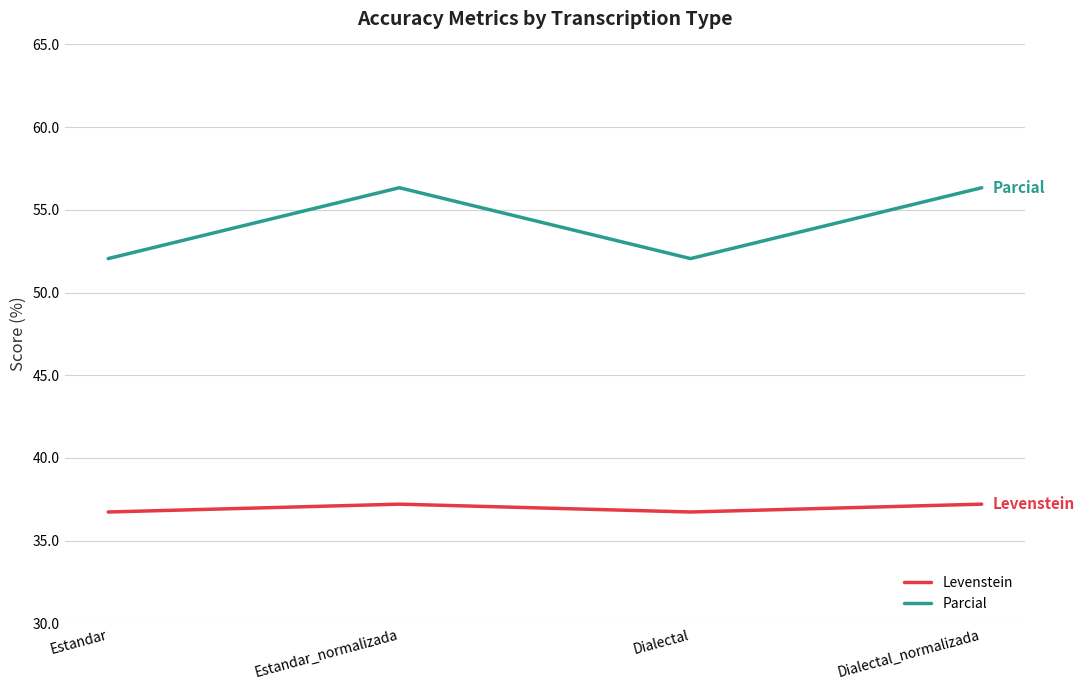

What position from the left is Estandar_normalizada?

2